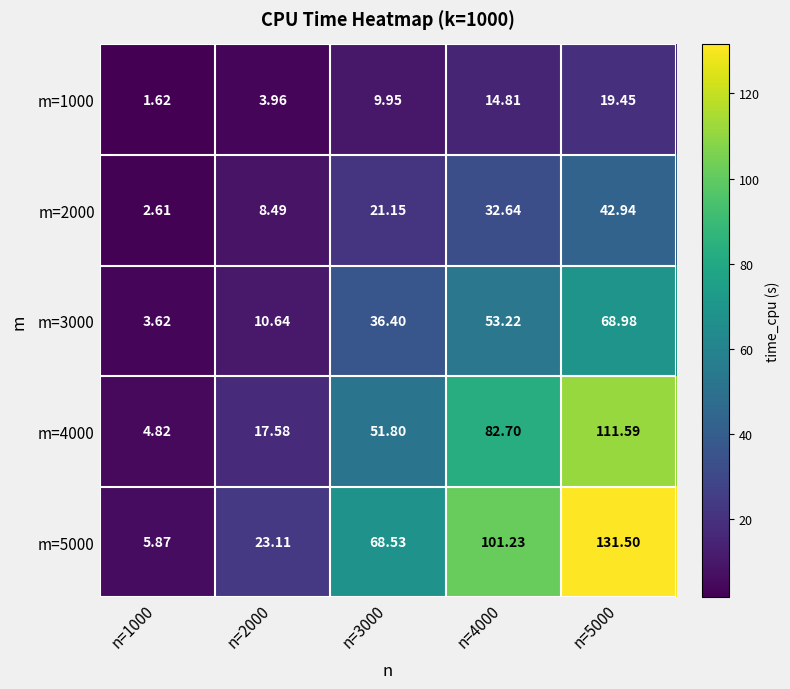

How many distinct data groups are displayed?

5